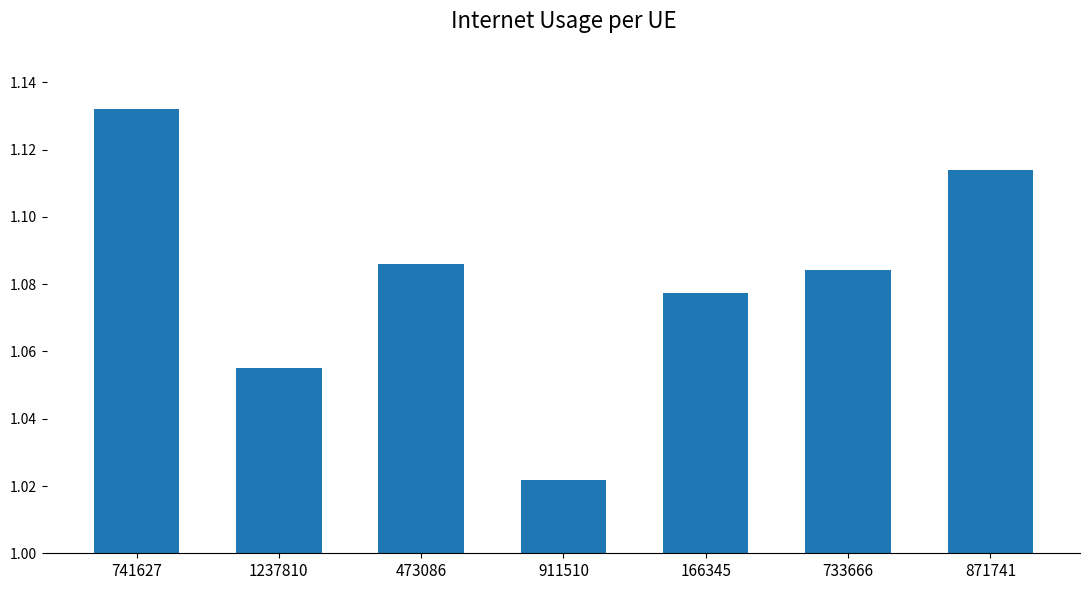

Which label corresponds to the smallest value in the chart?

911510